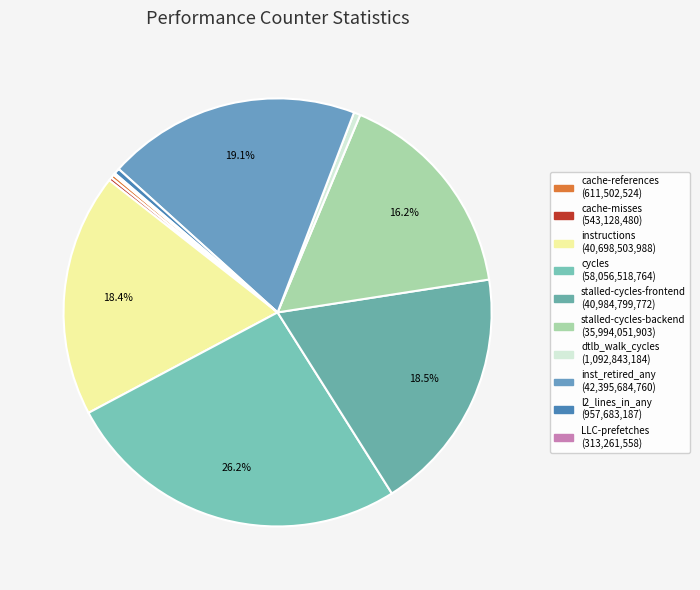

How many segments does this pie chart have?

10